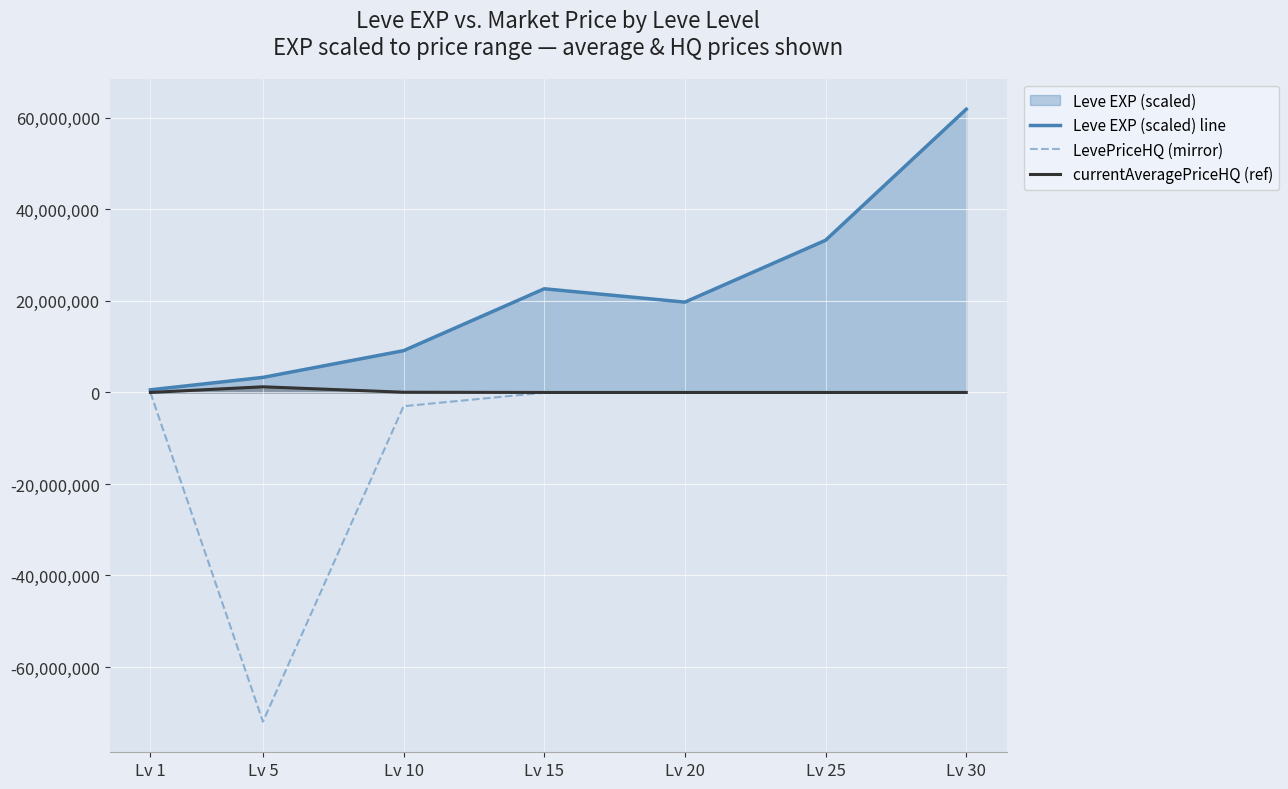

What is the value of the LevePriceHQ (mirror) point at the 6th from the left?

-32499.8